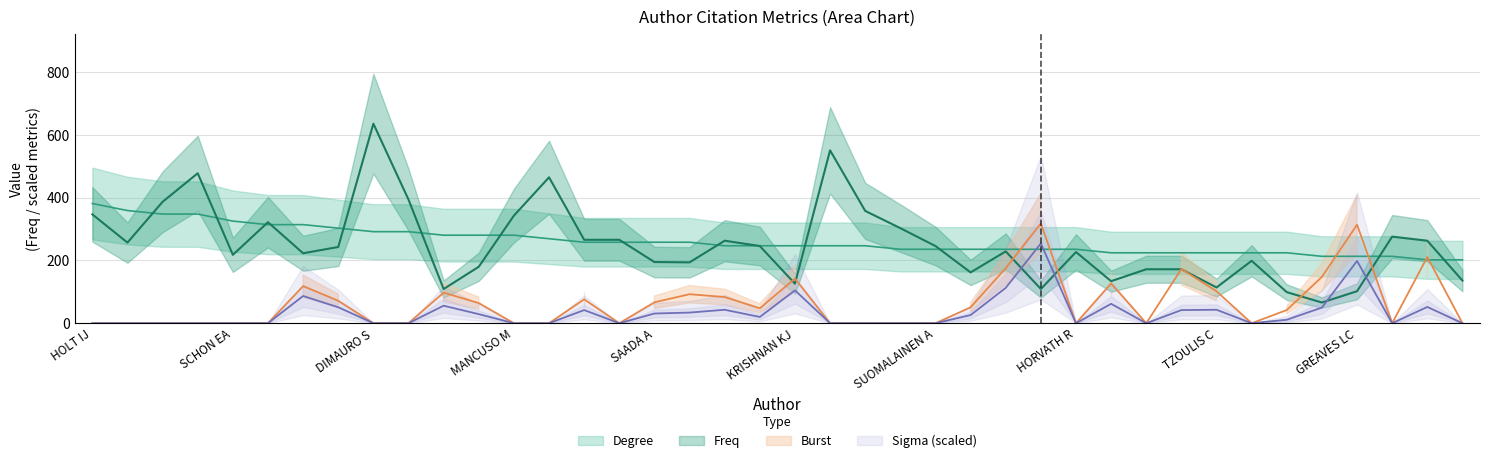

What is the greatest value displayed?

636.0